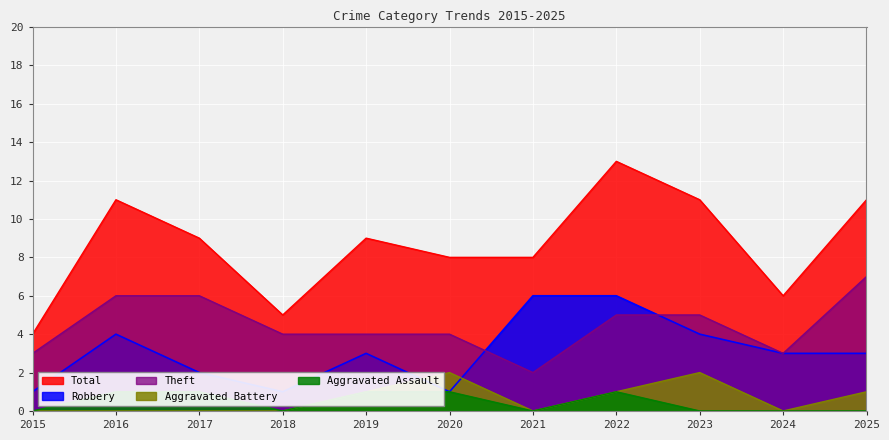

Reading left to right, what are all the values shown in this chart?

Aggravated Assault: 2015=0	2016=1	2017=1	2018=0	2019=1	2020=1	2021=0	2022=1	2023=0	2024=0	2025=0
Aggravated Battery: 2015=0	2016=0	2017=0	2018=0	2019=1	2020=2	2021=0	2022=1	2023=2	2024=0	2025=1
Robbery: 2015=1	2016=4	2017=2	2018=1	2019=3	2020=1	2021=6	2022=6	2023=4	2024=3	2025=3
Theft: 2015=3	2016=6	2017=6	2018=4	2019=4	2020=4	2021=2	2022=5	2023=5	2024=3	2025=7
Total: 2015=4	2016=11	2017=9	2018=5	2019=9	2020=8	2021=8	2022=13	2023=11	2024=6	2025=11